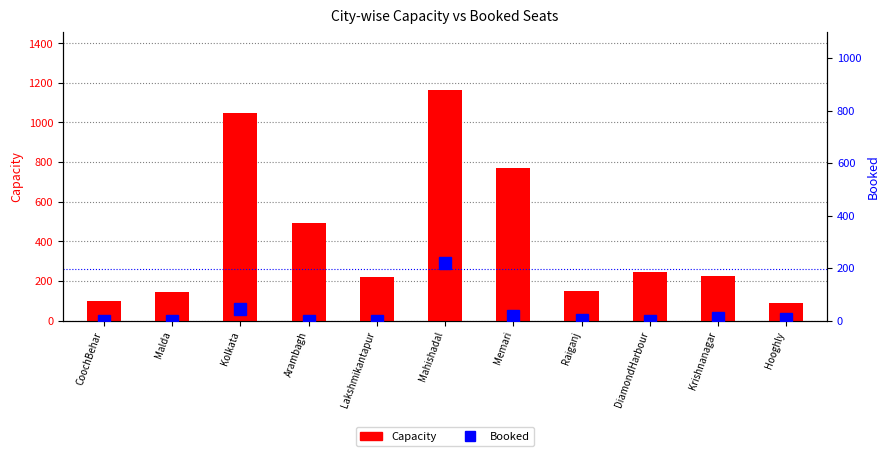

Is the value of Capacity at Arambagh greater than the value of Booked at Malda?

Yes